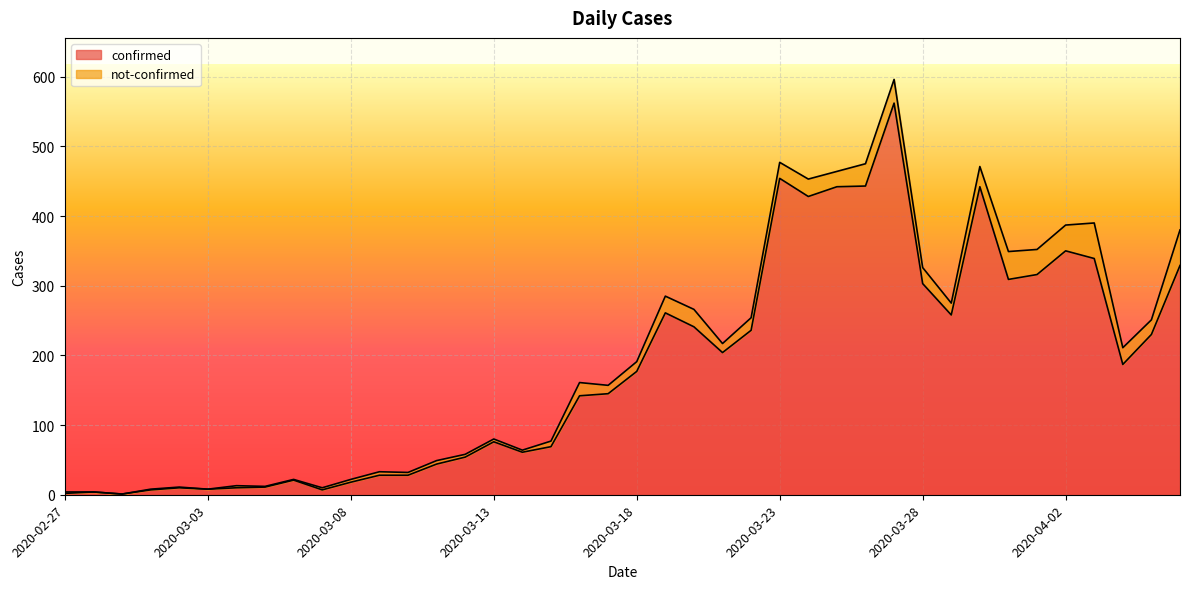

What is the maximum value shown in the chart?

562